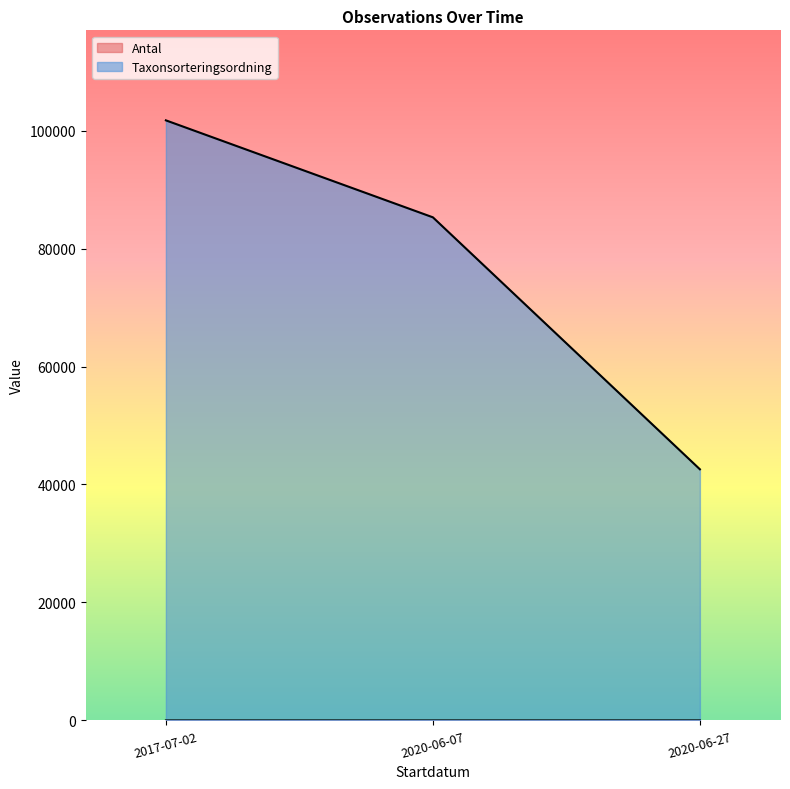

What is the sum of all Taxonsorteringsordning values?

229597